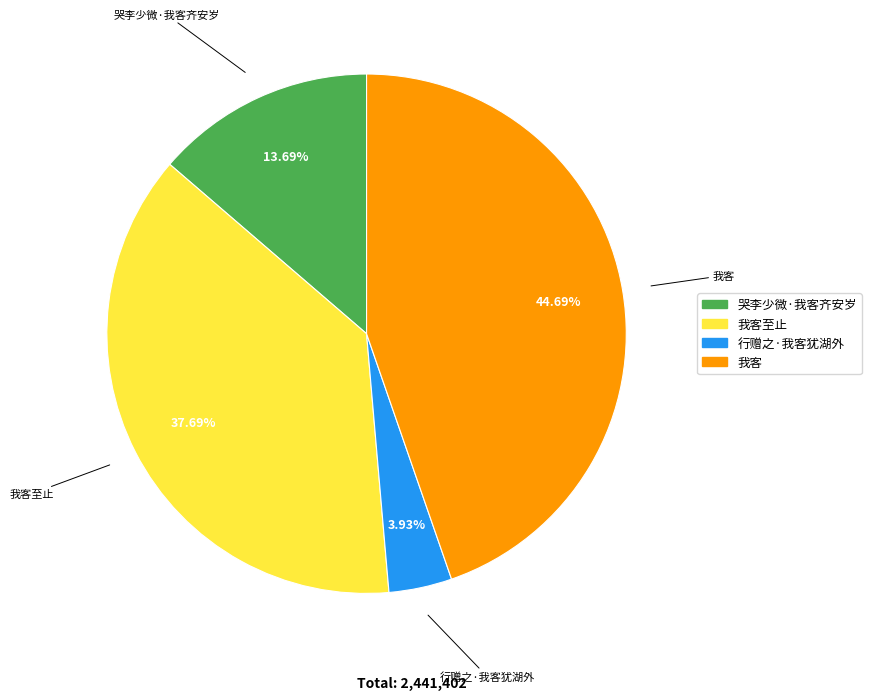

Is there any slice that represents more than half of the pie?

No